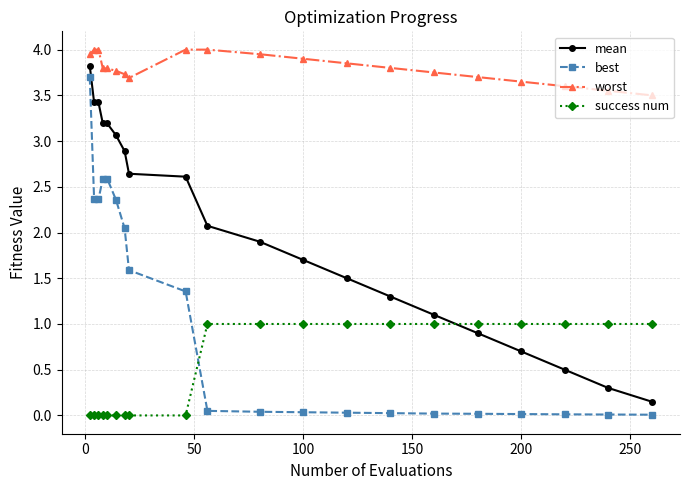

Rank the series by their average value, from lowest to highest.

success num, best, mean, worst